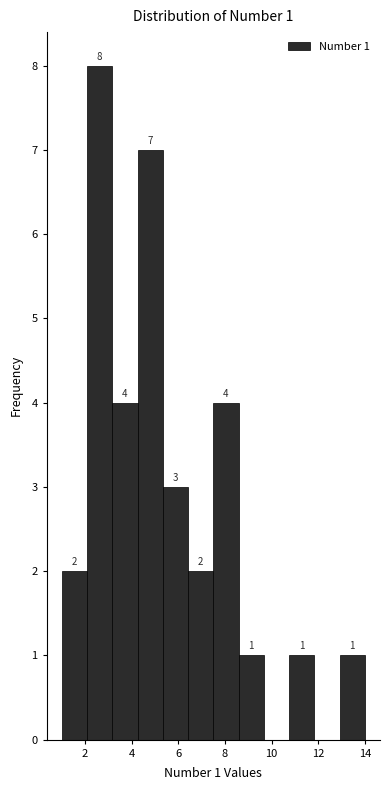

Which range on the x-axis has the tallest bar?

2.0 to 3.2